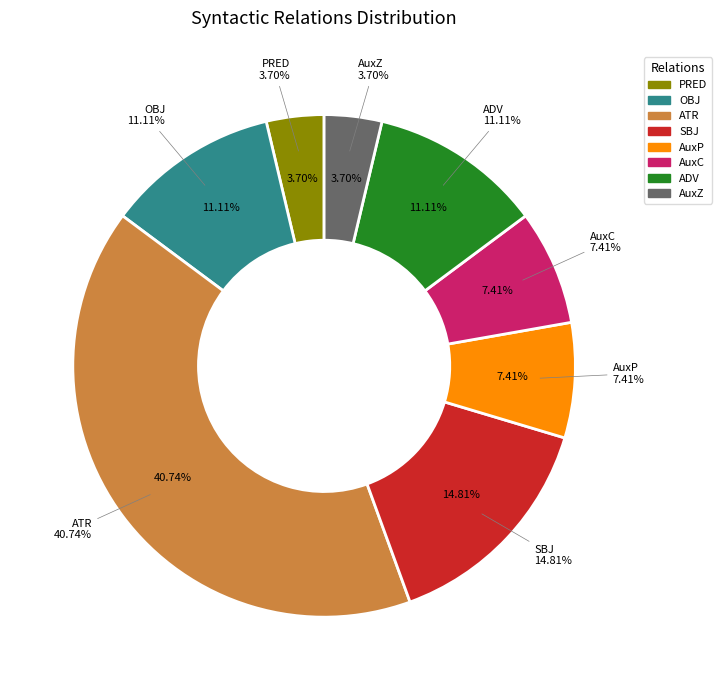

Approximately how many times larger is the value at ATR compared to AuxP?

5.5